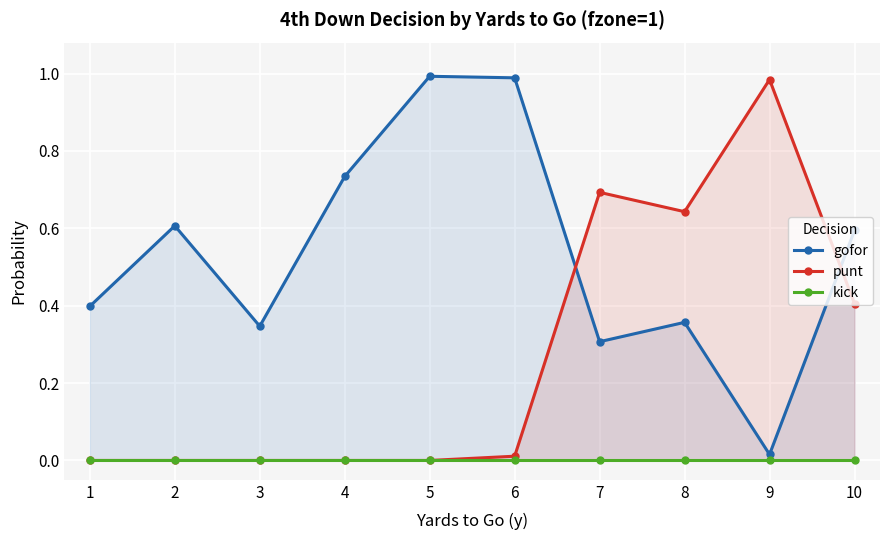

Rank the series at 3 from highest to lowest value.

gofor, punt, kick